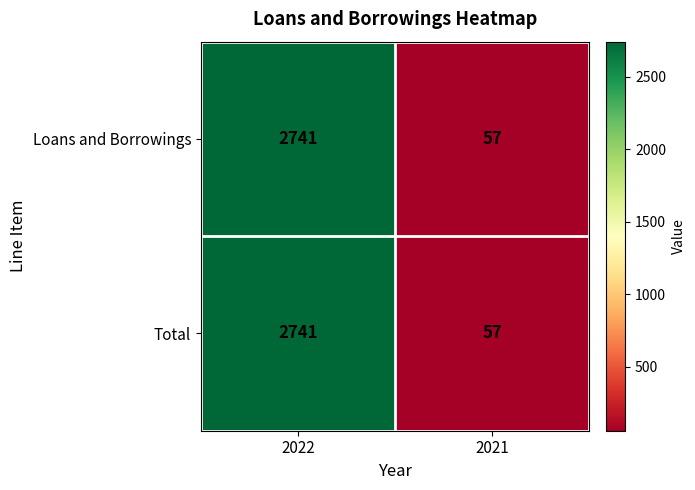

Read the Total value at 2021.

57